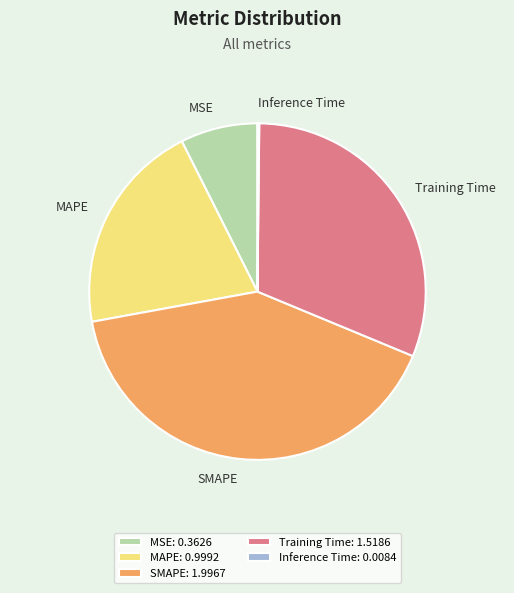

Does any single category account for the majority?

No